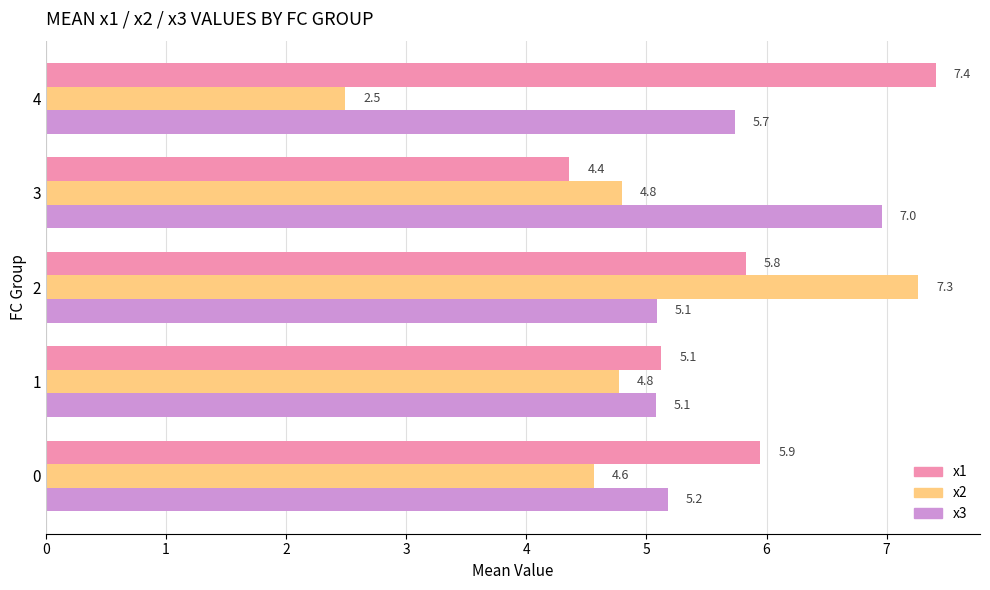

How many data points in x1 are above 5?

4